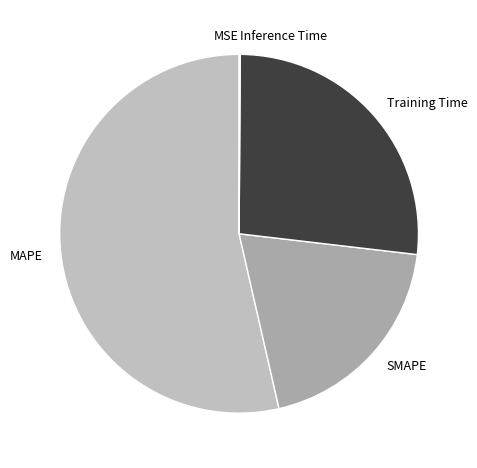

Which has a higher value, MAPE or SMAPE?

MAPE